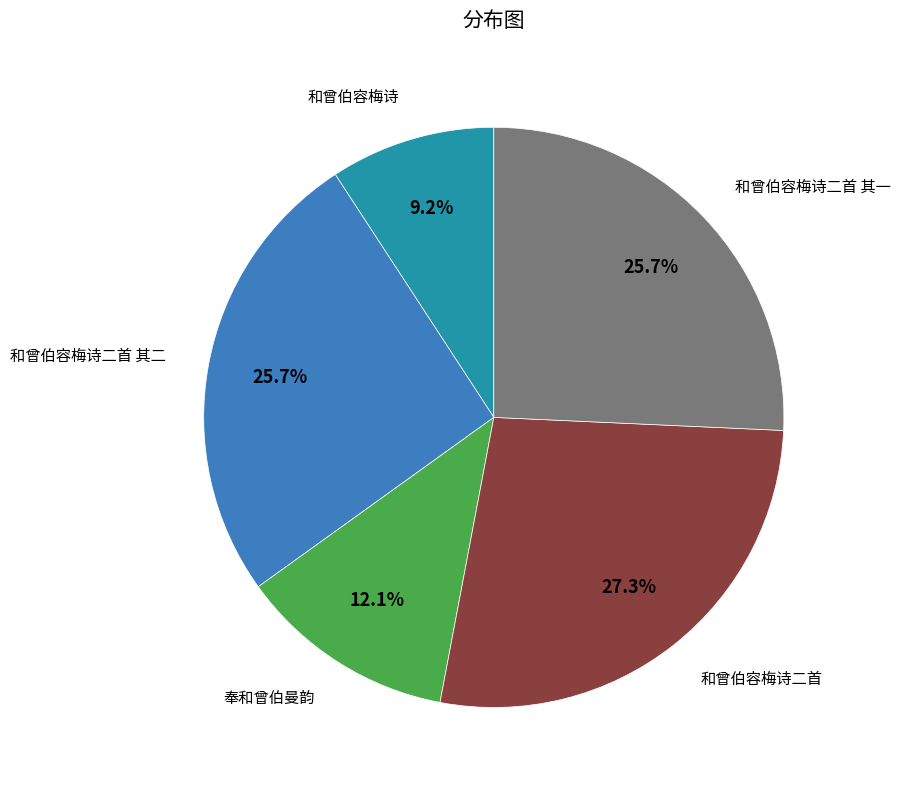

Is there any slice that represents more than half of the pie?

No